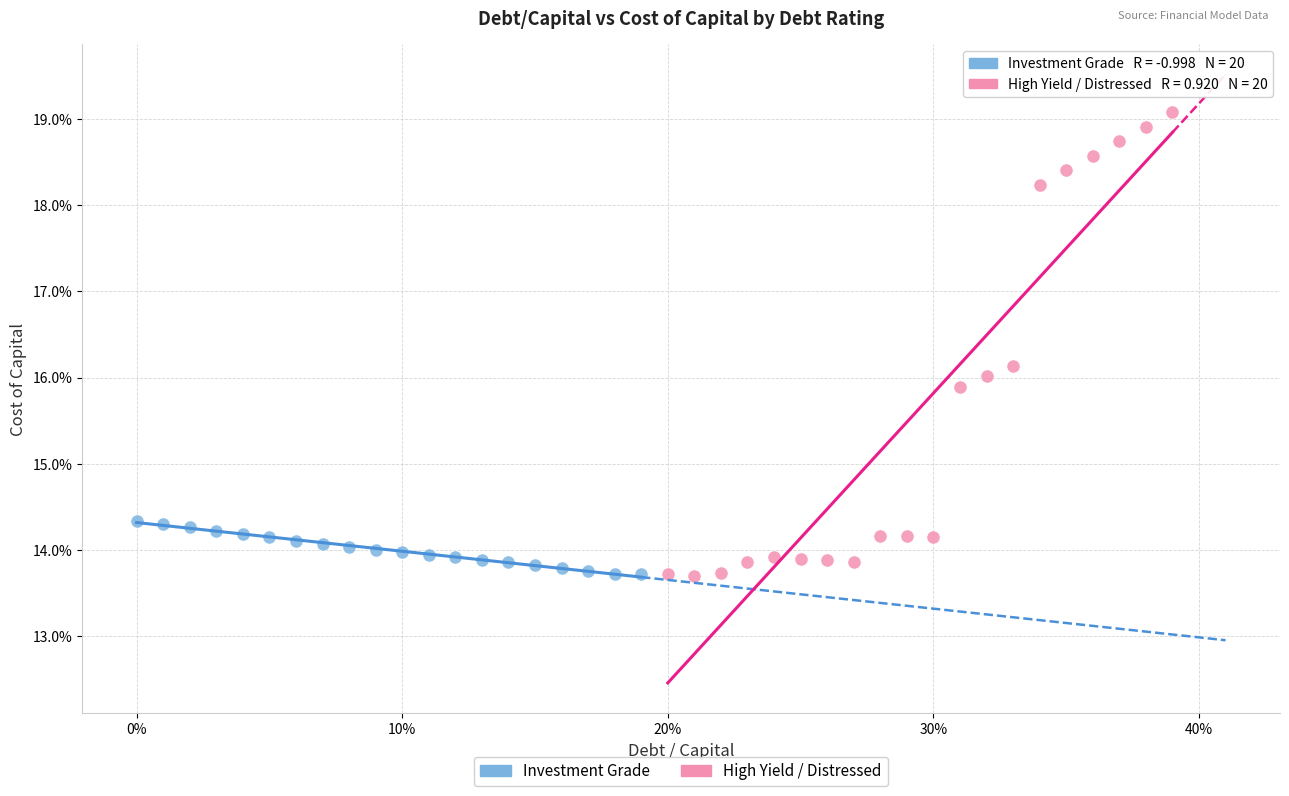

Which series reaches the maximum Y coordinate?

High Yield / Distressed